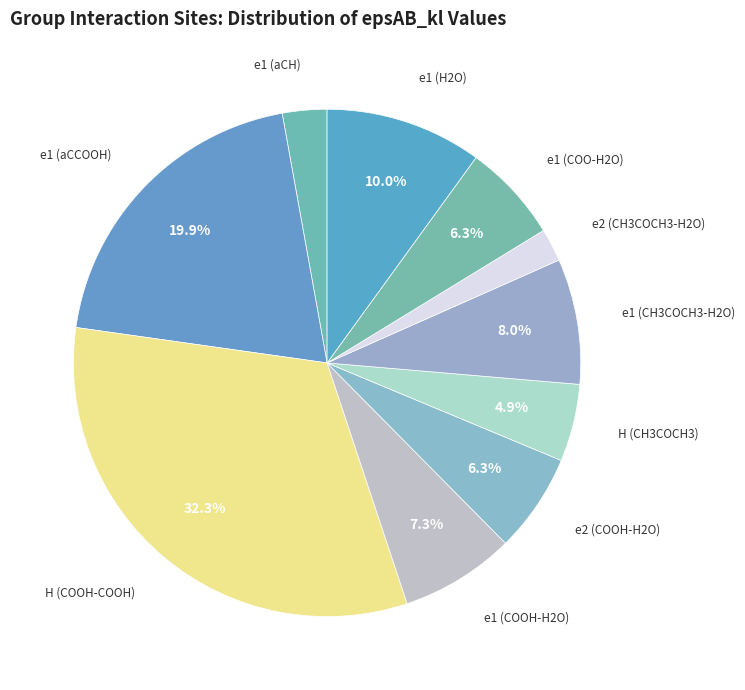

How many segments does this pie chart have?

10